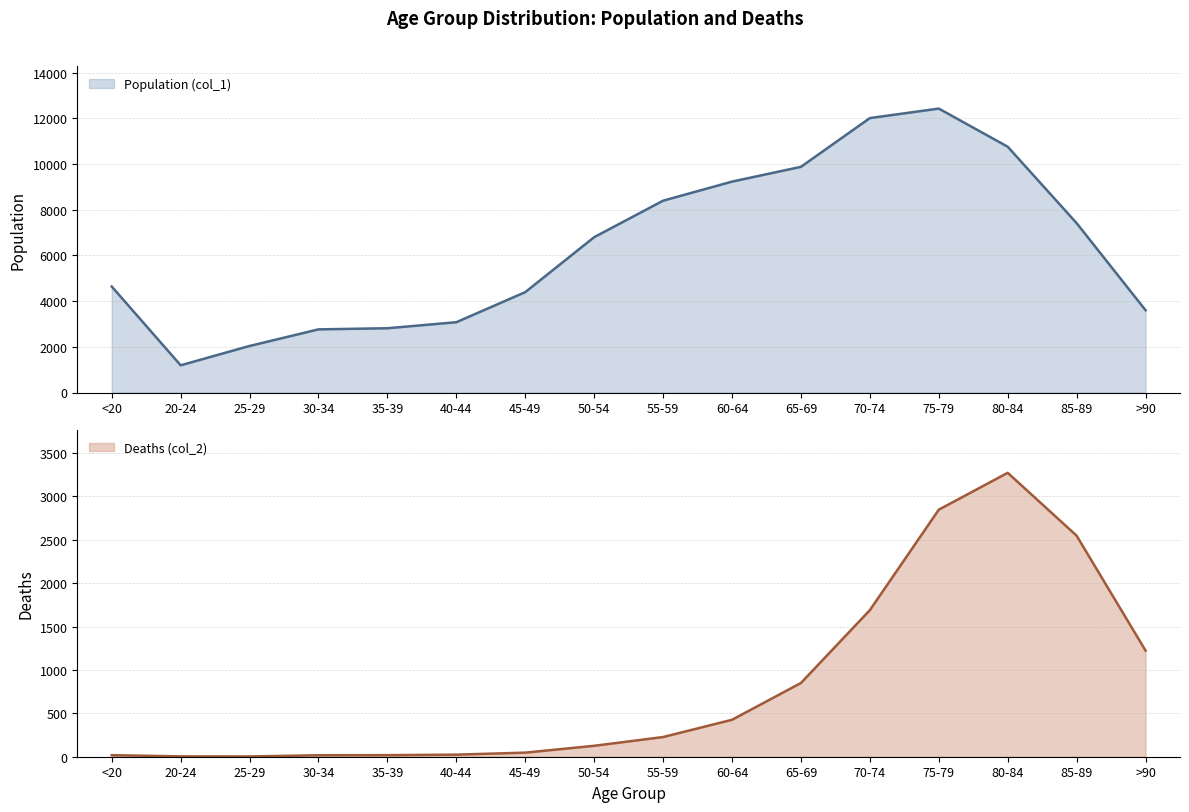

Reading right to left, transcribe all the data shown in this chart.

Population (col_1): >90=3604	85-89=7417	80-84=10764	75-79=12434	70-74=12018	65-69=9883	60-64=9236	55-59=8400	50-54=6803	45-49=4396	40-44=3078	35-39=2814	30-34=2765	25-29=2038	20-24=1191	<20=4641
Deaths (col_2): >90=1224	85-89=2548	80-84=3273	75-79=2848	70-74=1690	65-69=850	60-64=426	55-59=227	50-54=126	45-49=47	40-44=24	35-39=18	30-34=17	25-29=3	20-24=4	<20=18